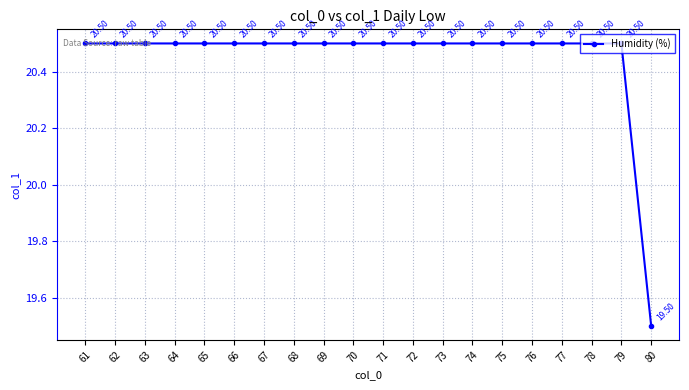

What is the difference between the maximum and minimum values?

1.0